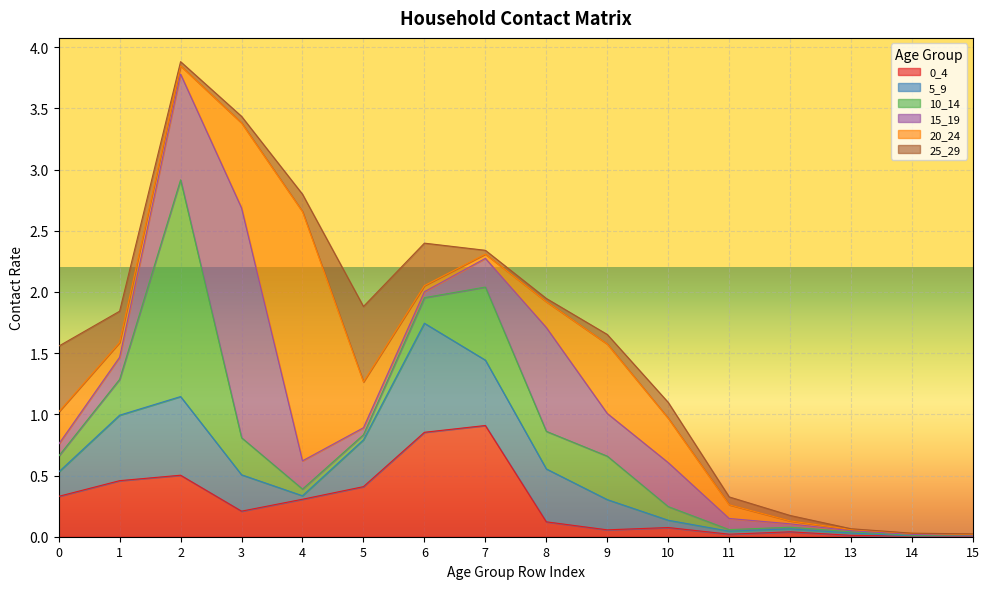

The 25_29 series shows 0.0 at 7. True or false?

True